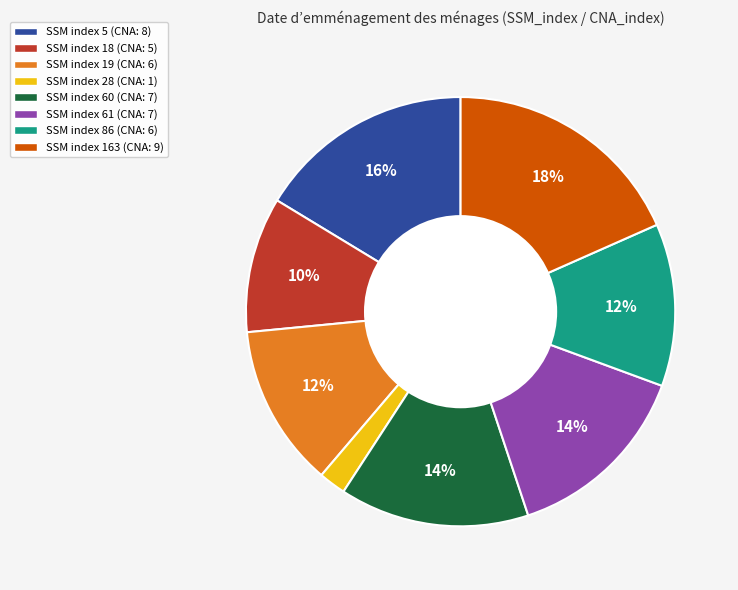

To the nearest percent, what is the average slice percentage?

12%